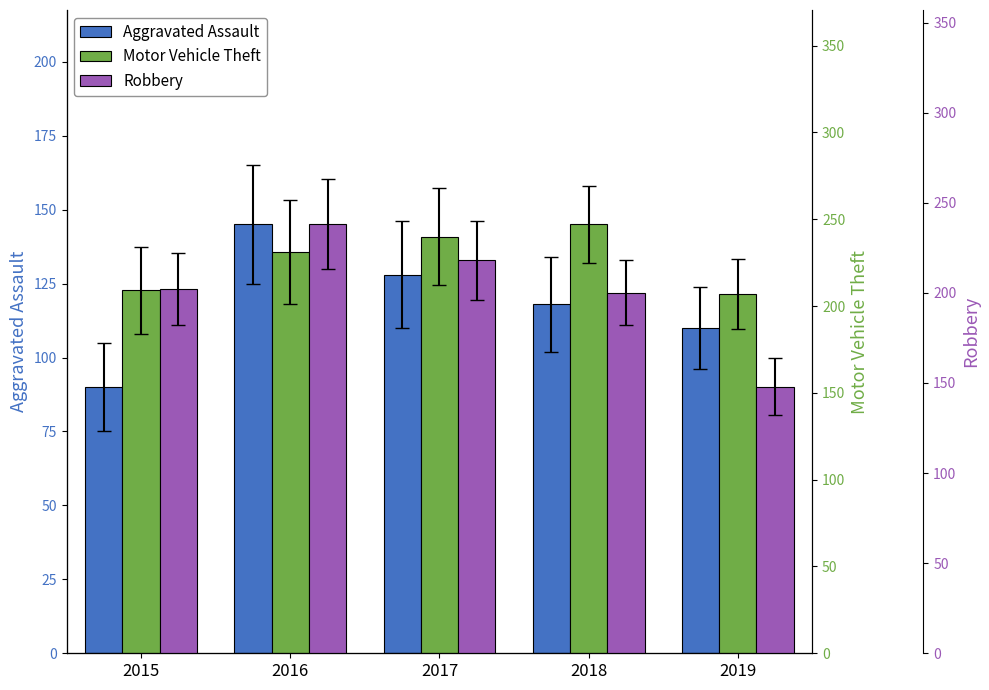

What are all the series names shown in the legend?

Aggravated Assault, Motor Vehicle Theft, Robbery